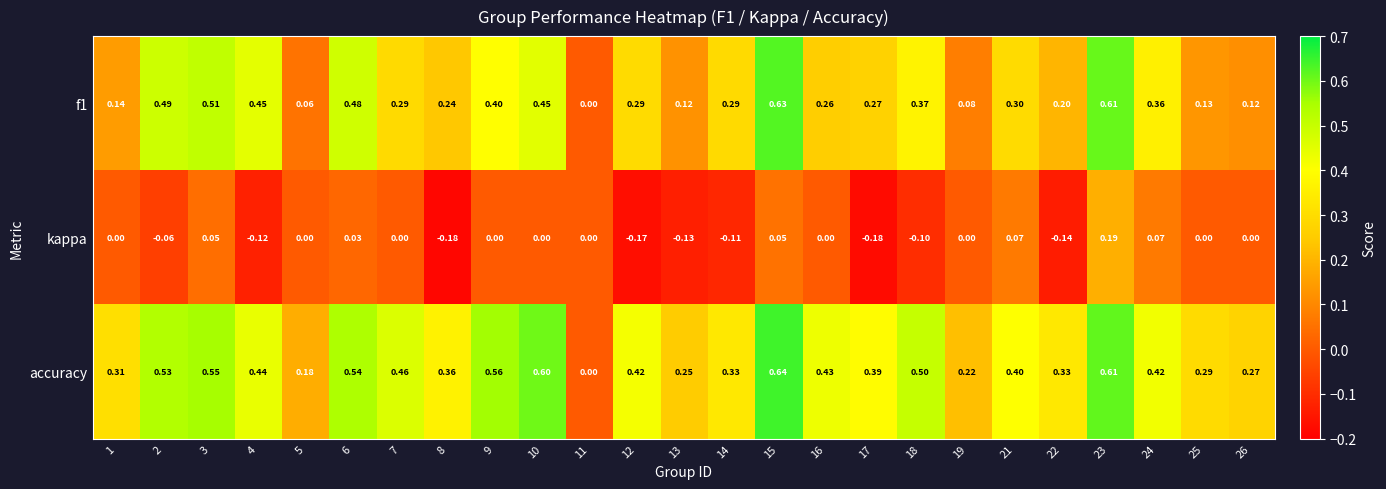

Which series has the largest range (max minus min)?

accuracy